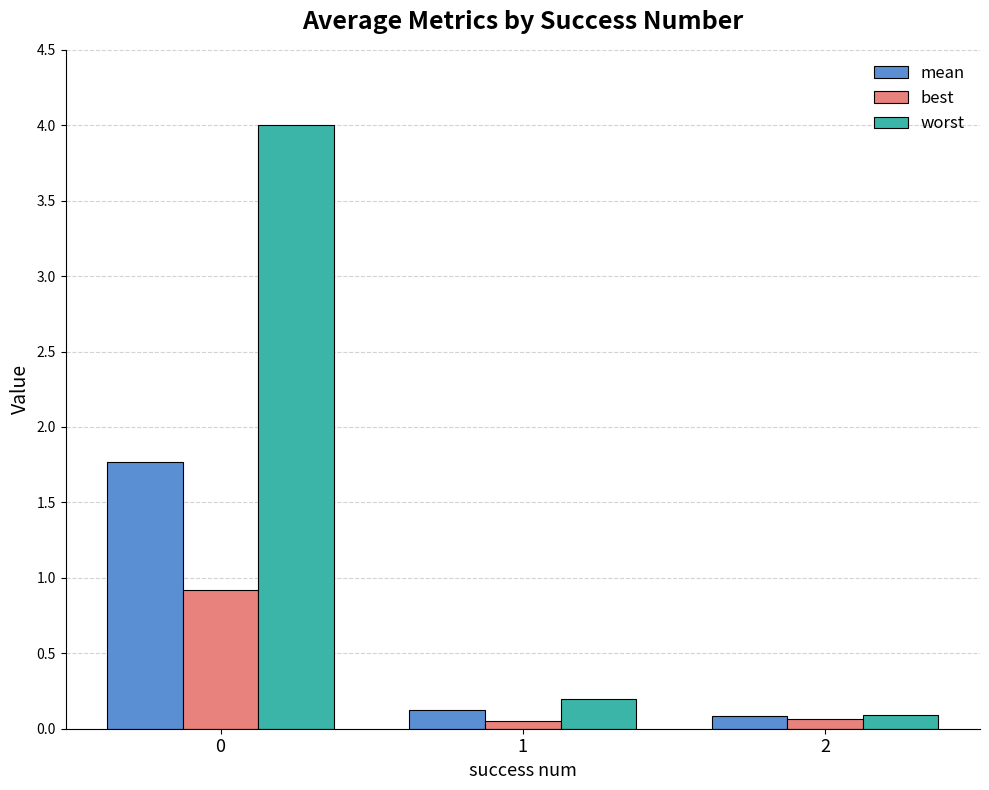

The value of worst at 0 is 5.8. True or false?

False